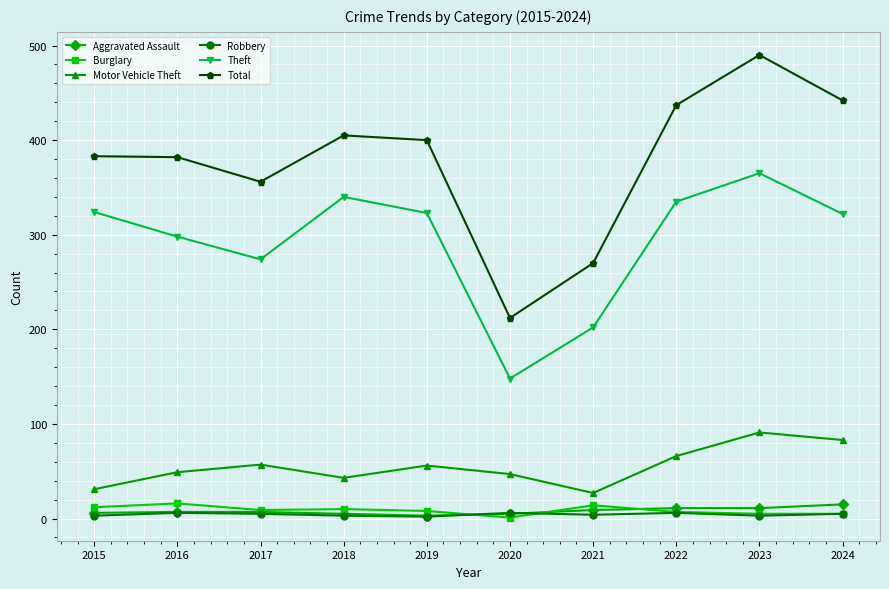

In Motor Vehicle Theft, how many points are lower than both neighbors (excluding endpoints)?

2